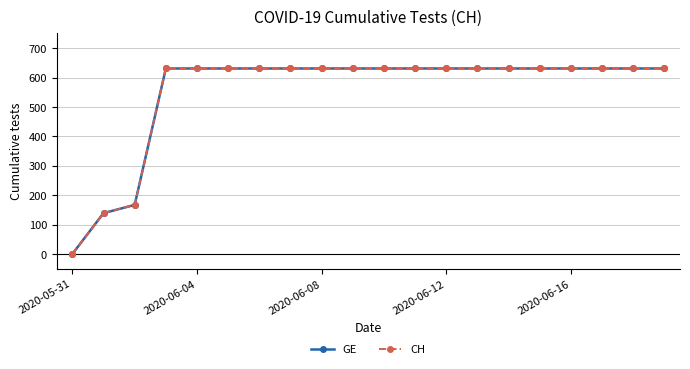

Does the chart display data point markers on the line(s)?

Yes